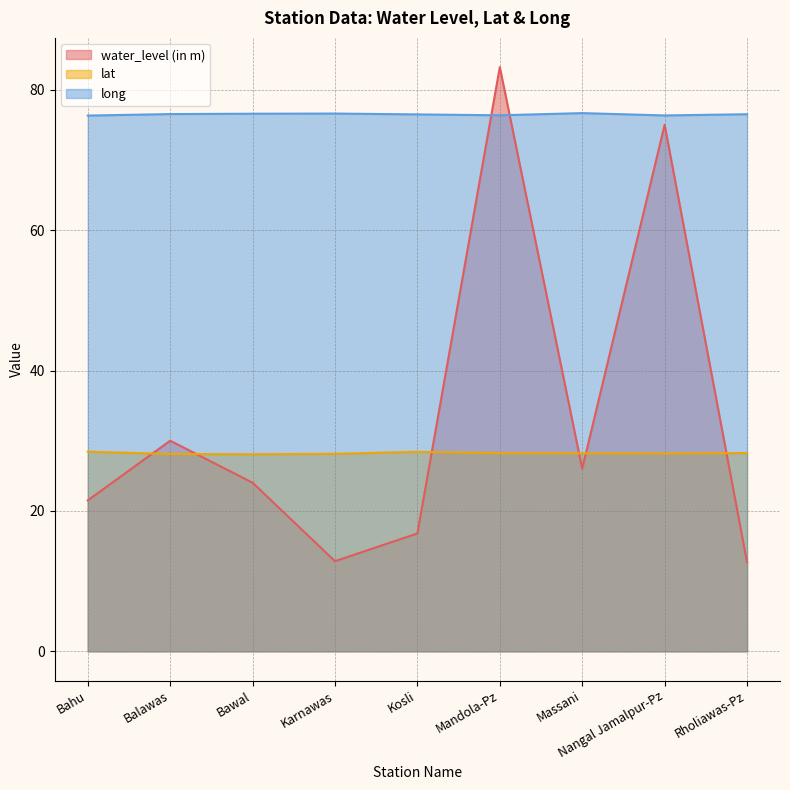

Does the chart have visible grid lines?

Yes